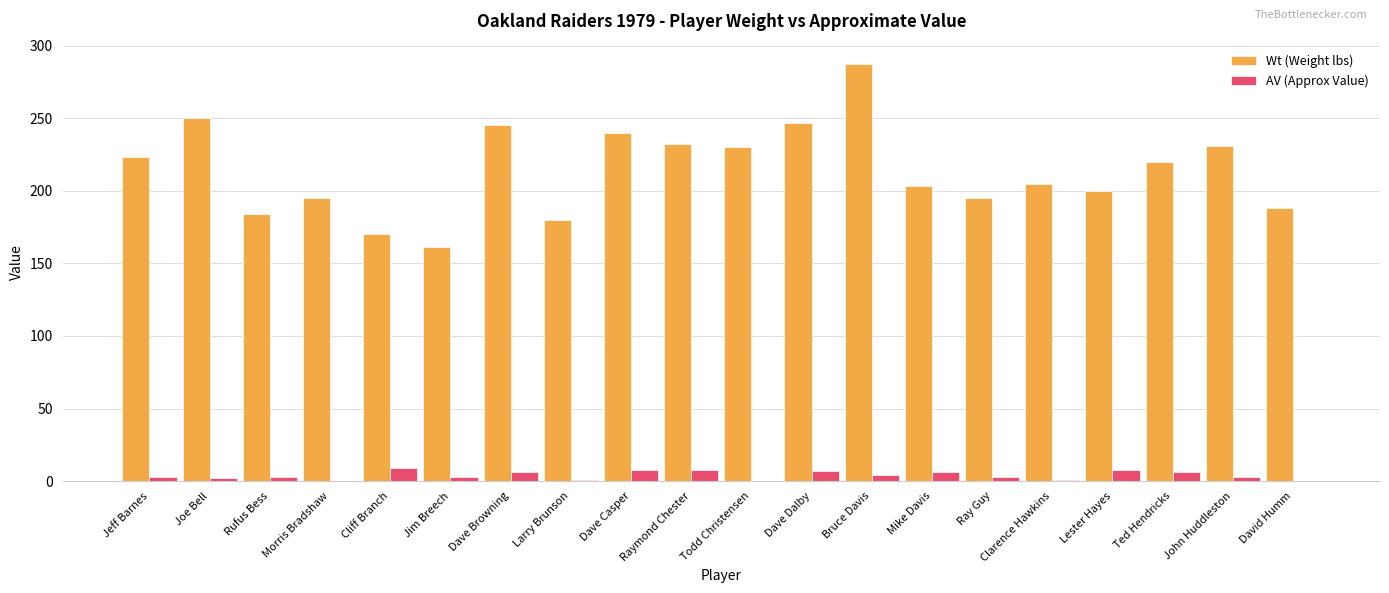

How many categories are shown in the chart?

20